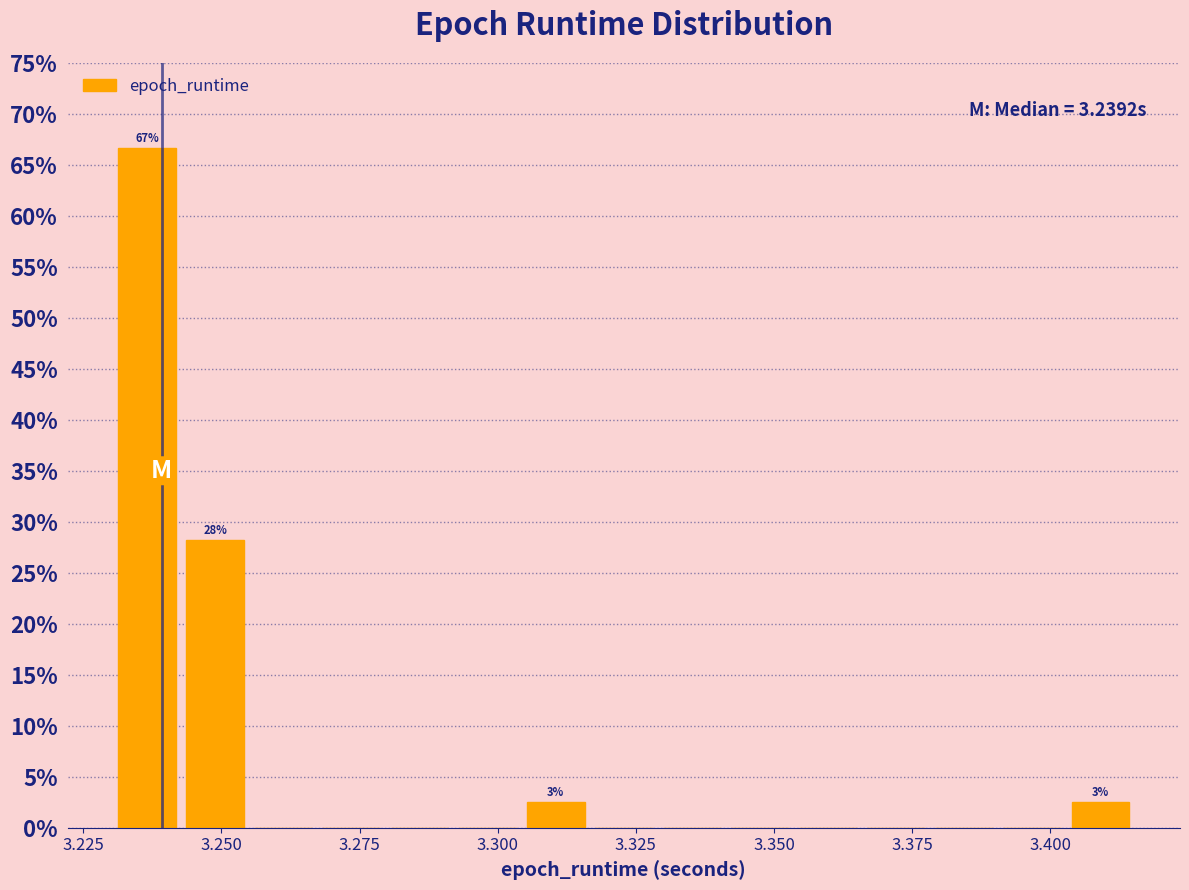

Read against the x-axis, roughly where is the centre of the tallest bar?

3.235